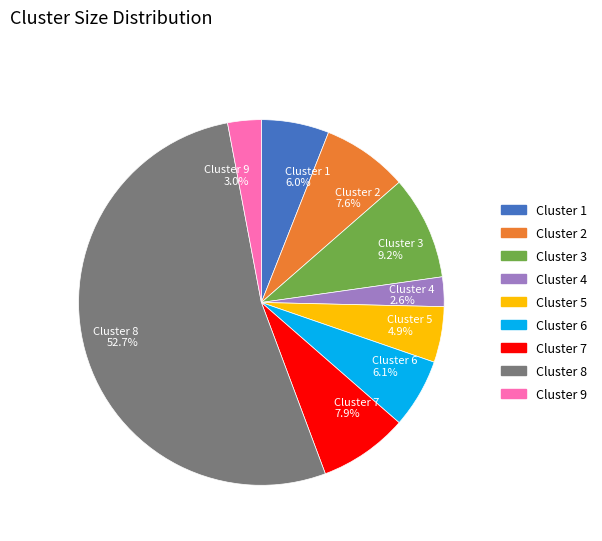

Which has a higher value, Cluster 6 6.1% or Cluster 2 7.6%?

Cluster 2 7.6%